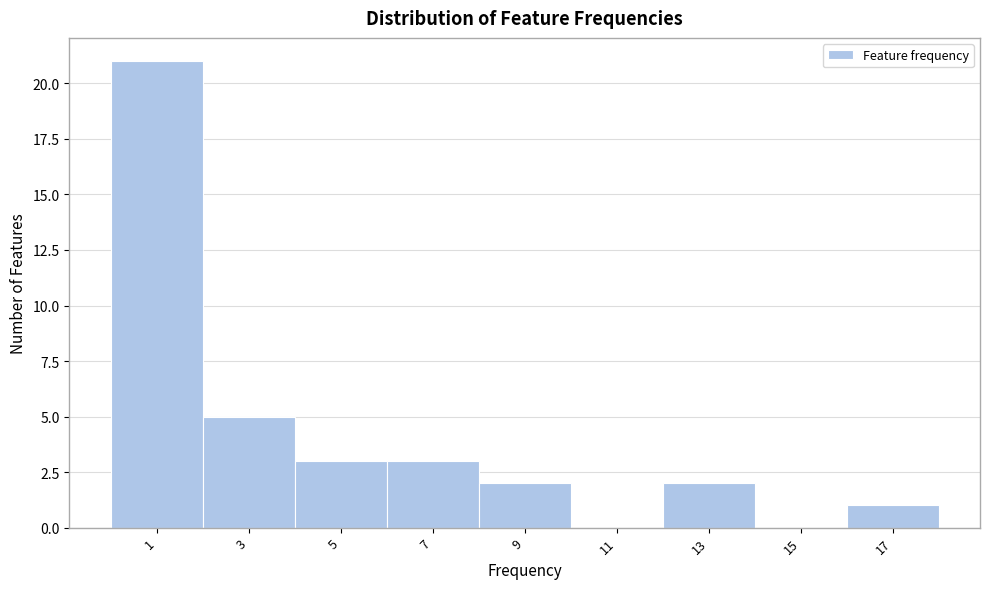

Reading left to right, what are all the values shown in this chart?

1=21	3=5	5=3	7=3	9=2	11=0	13=2	15=0	17=1